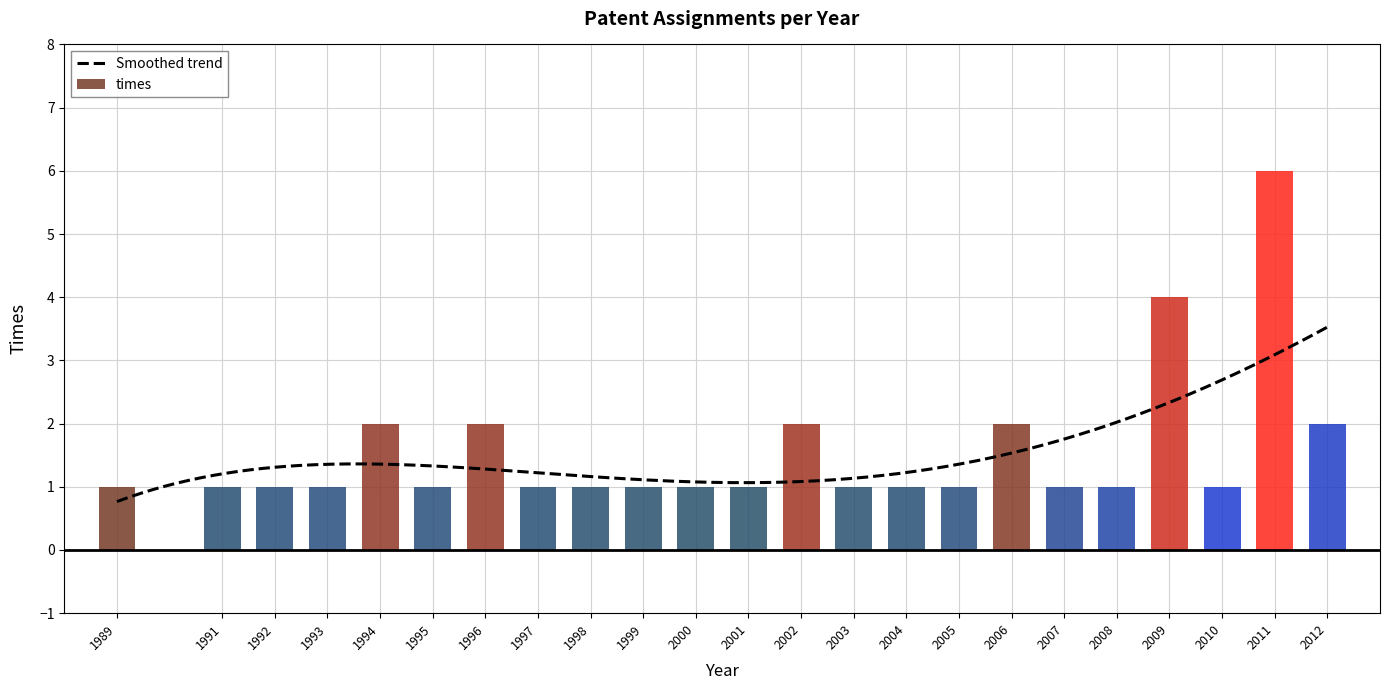

The chart shows a value of 6 at 2009. True or false?

False